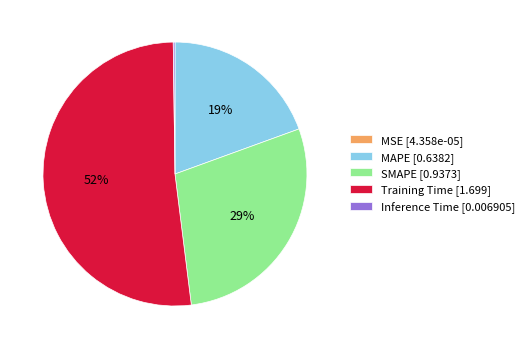

Is there any slice that represents more than half of the pie?

Yes